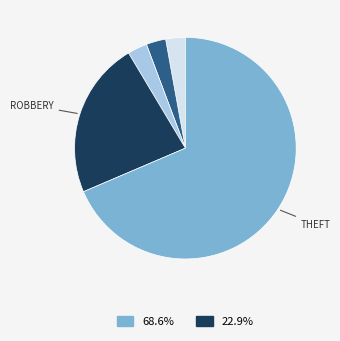

How many slices are in this pie chart?

5